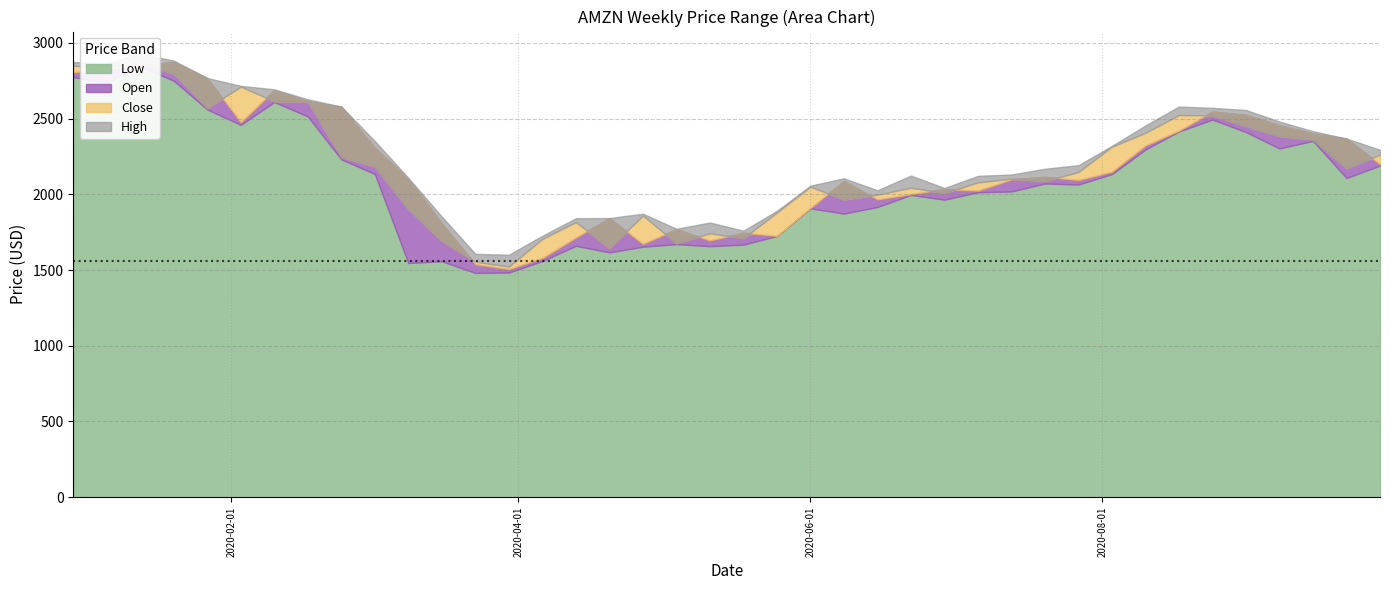

At which label does High first exceed 2192?

2019-12-30